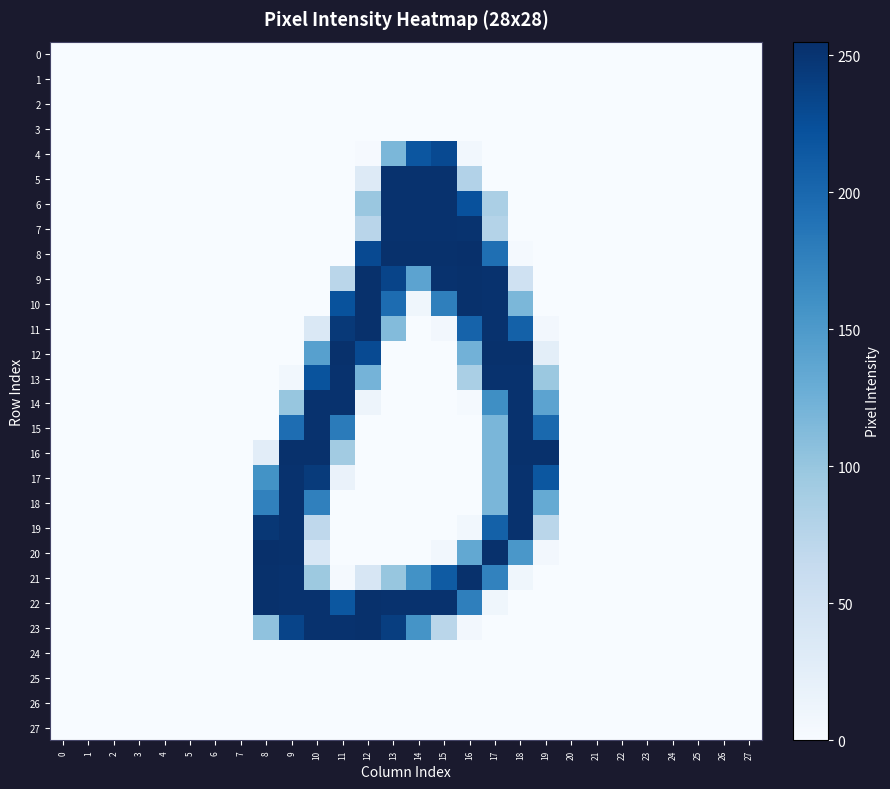

Which series has the largest total across all categories?

22